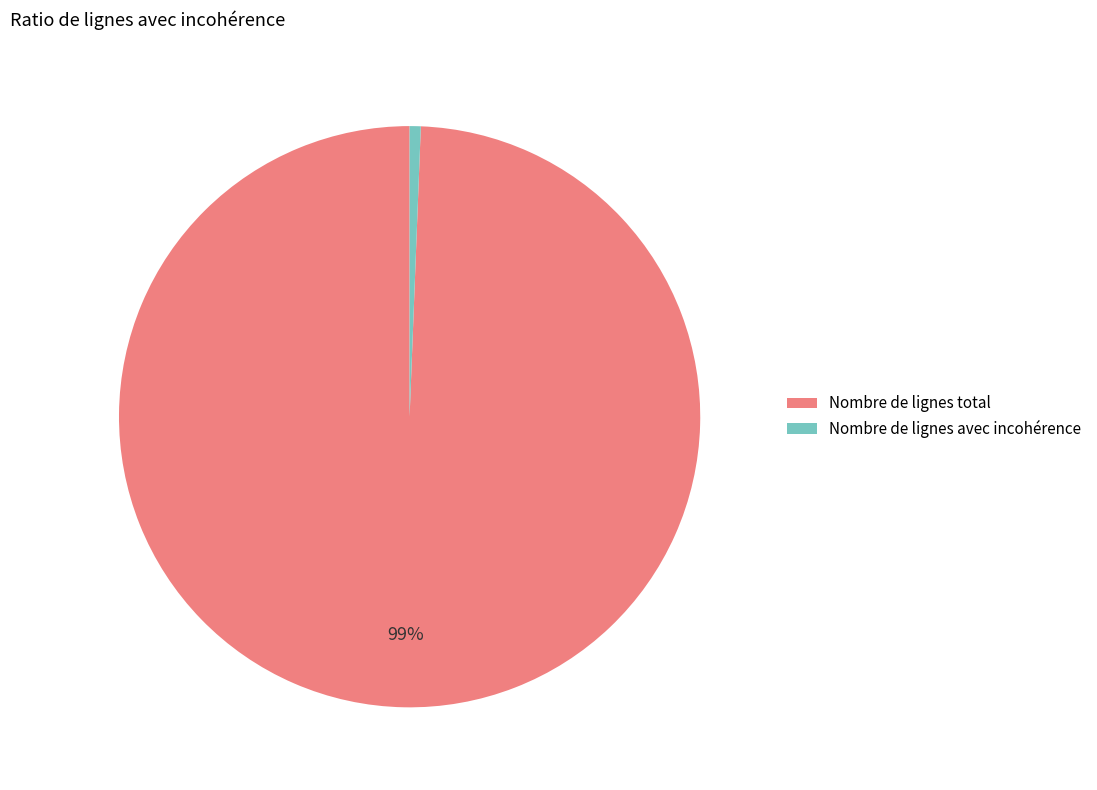

To the nearest percent, what percentage of the pie is Nombre de lignes avec incohérence?

1%